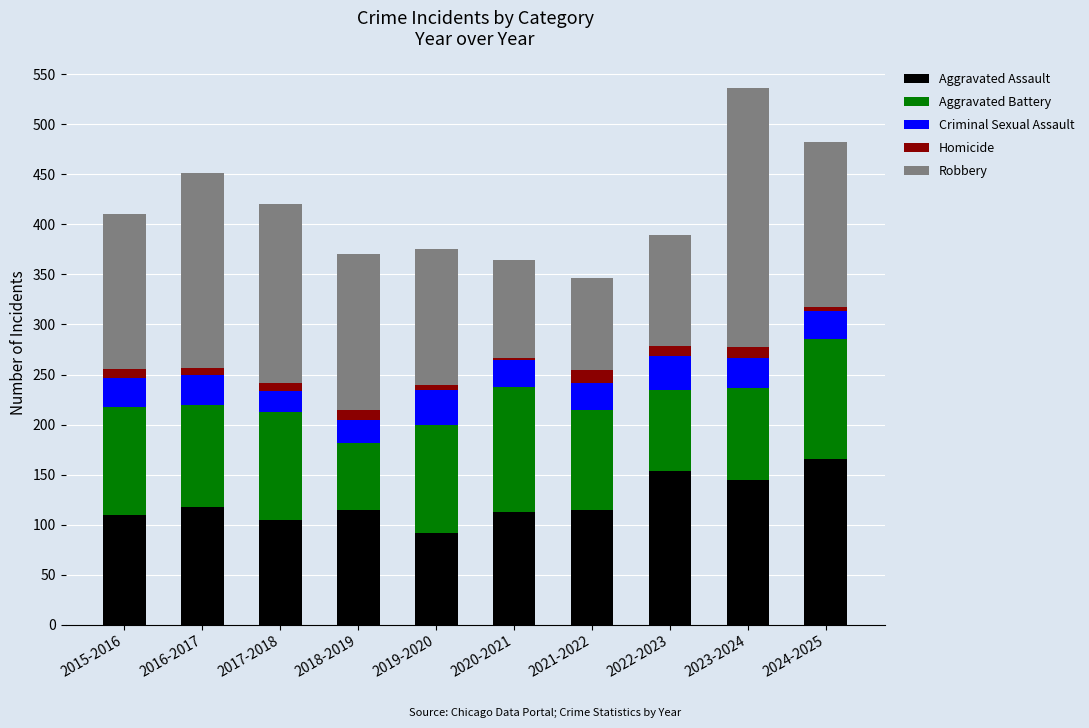

What is the maximum value for Aggravated Assault?

166